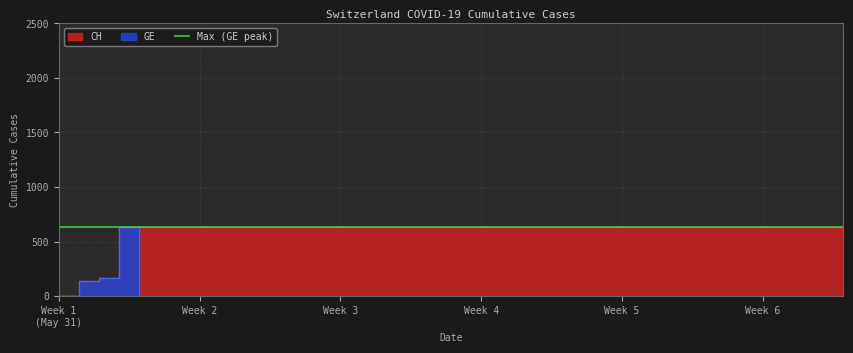

True or false: CH and GE intersect in this chart.

False